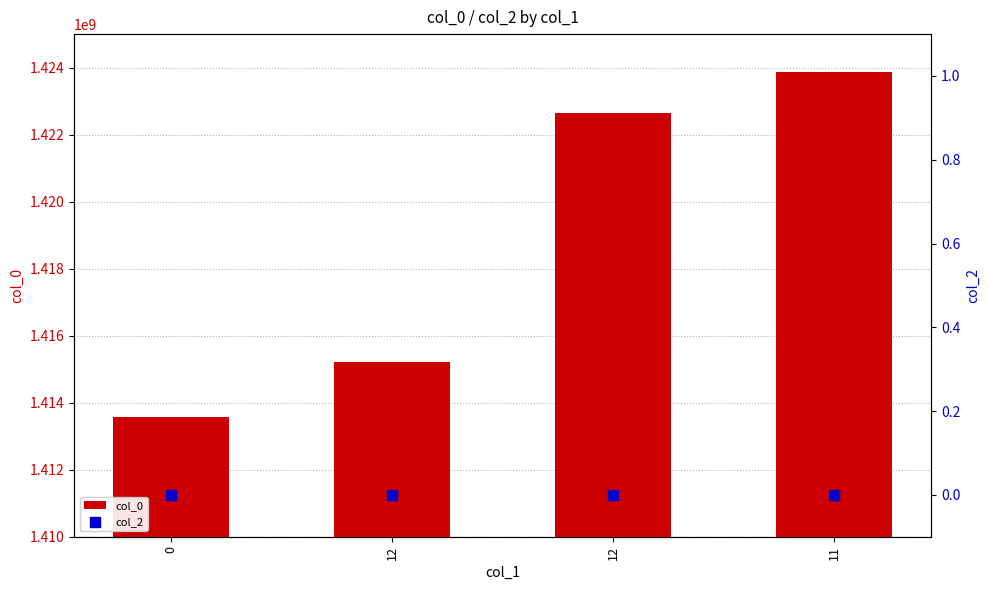

Which series reaches the minimum Y coordinate?

col_2